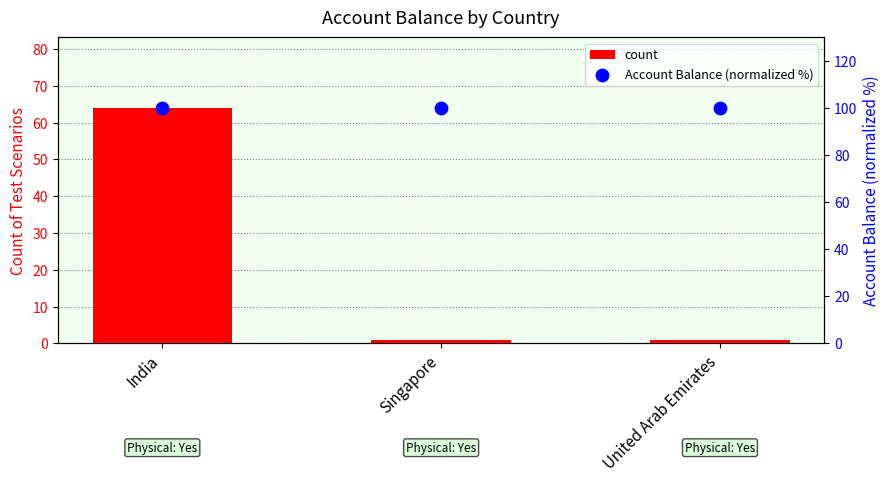

Which series reaches the maximum Y coordinate?

Account Balance (normalized %)